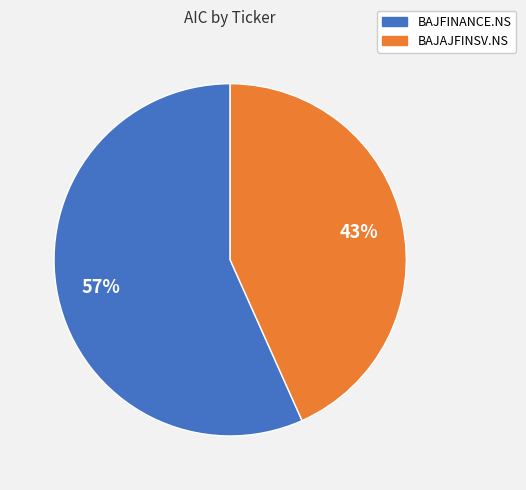

To the nearest percent, what portion does BAJFINANCE.NS represent?

57%